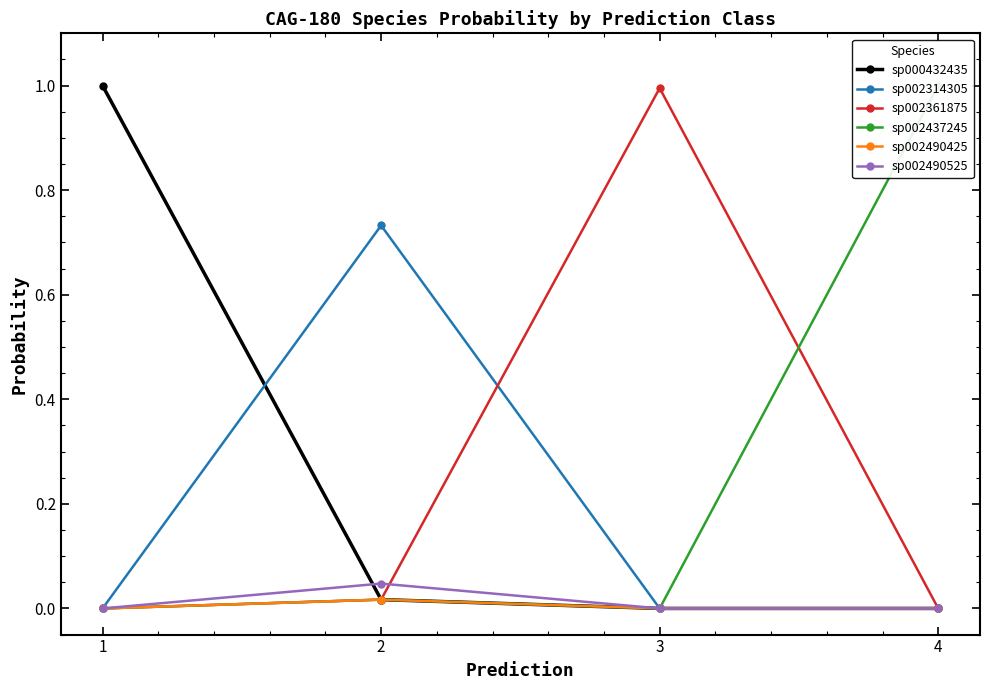

What are all the series names shown in the legend?

sp000432435, sp002314305, sp002361875, sp002437245, sp002490425, sp002490525